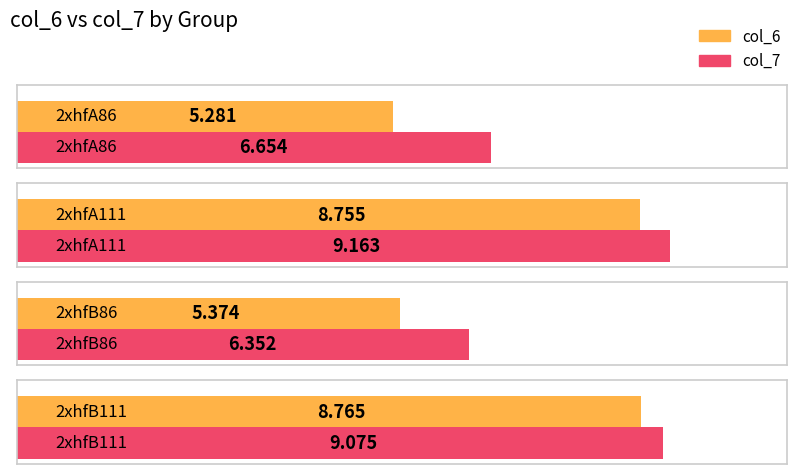

What is the total value across all series at 2xhfB86?

11.7